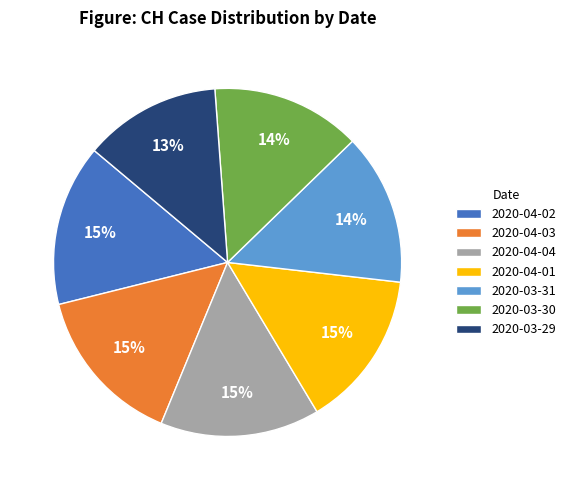

Which category has the smallest portion of the pie?

2020-03-29